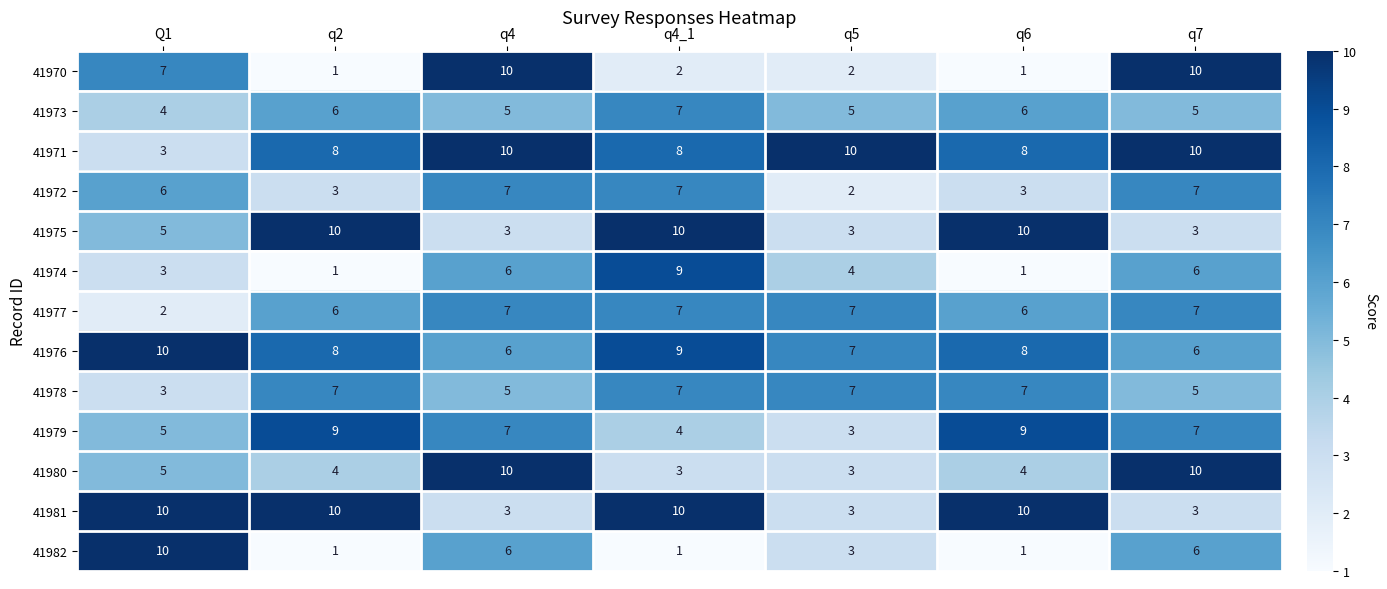

What is the difference between the maximum and second lowest values in the 41974 series?

8